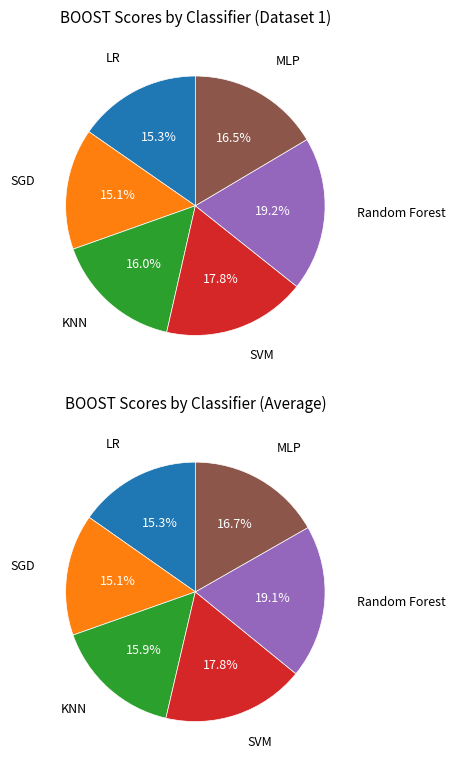

How many segments does this pie chart have?

6